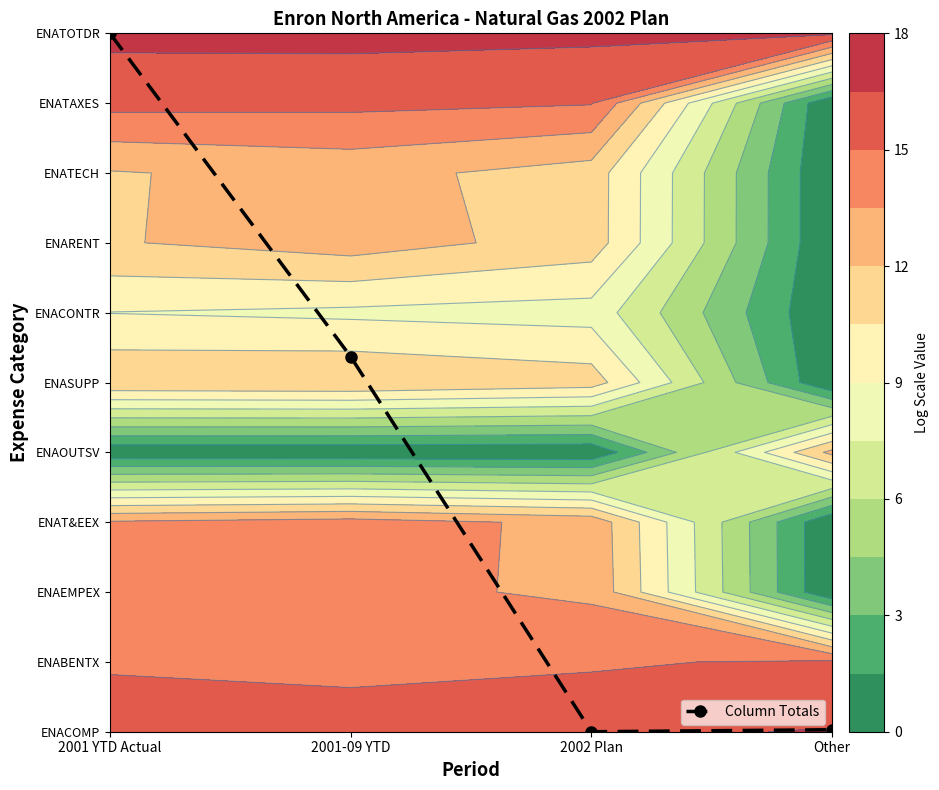

Count the number of data series in this chart.

1